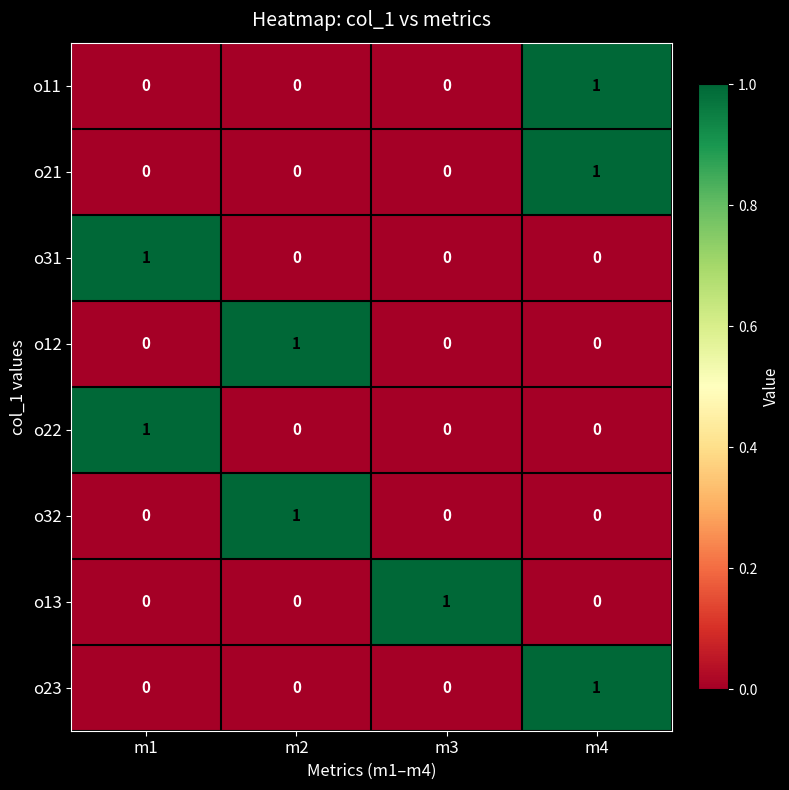

The o13 series shows 0 at m4. True or false?

True